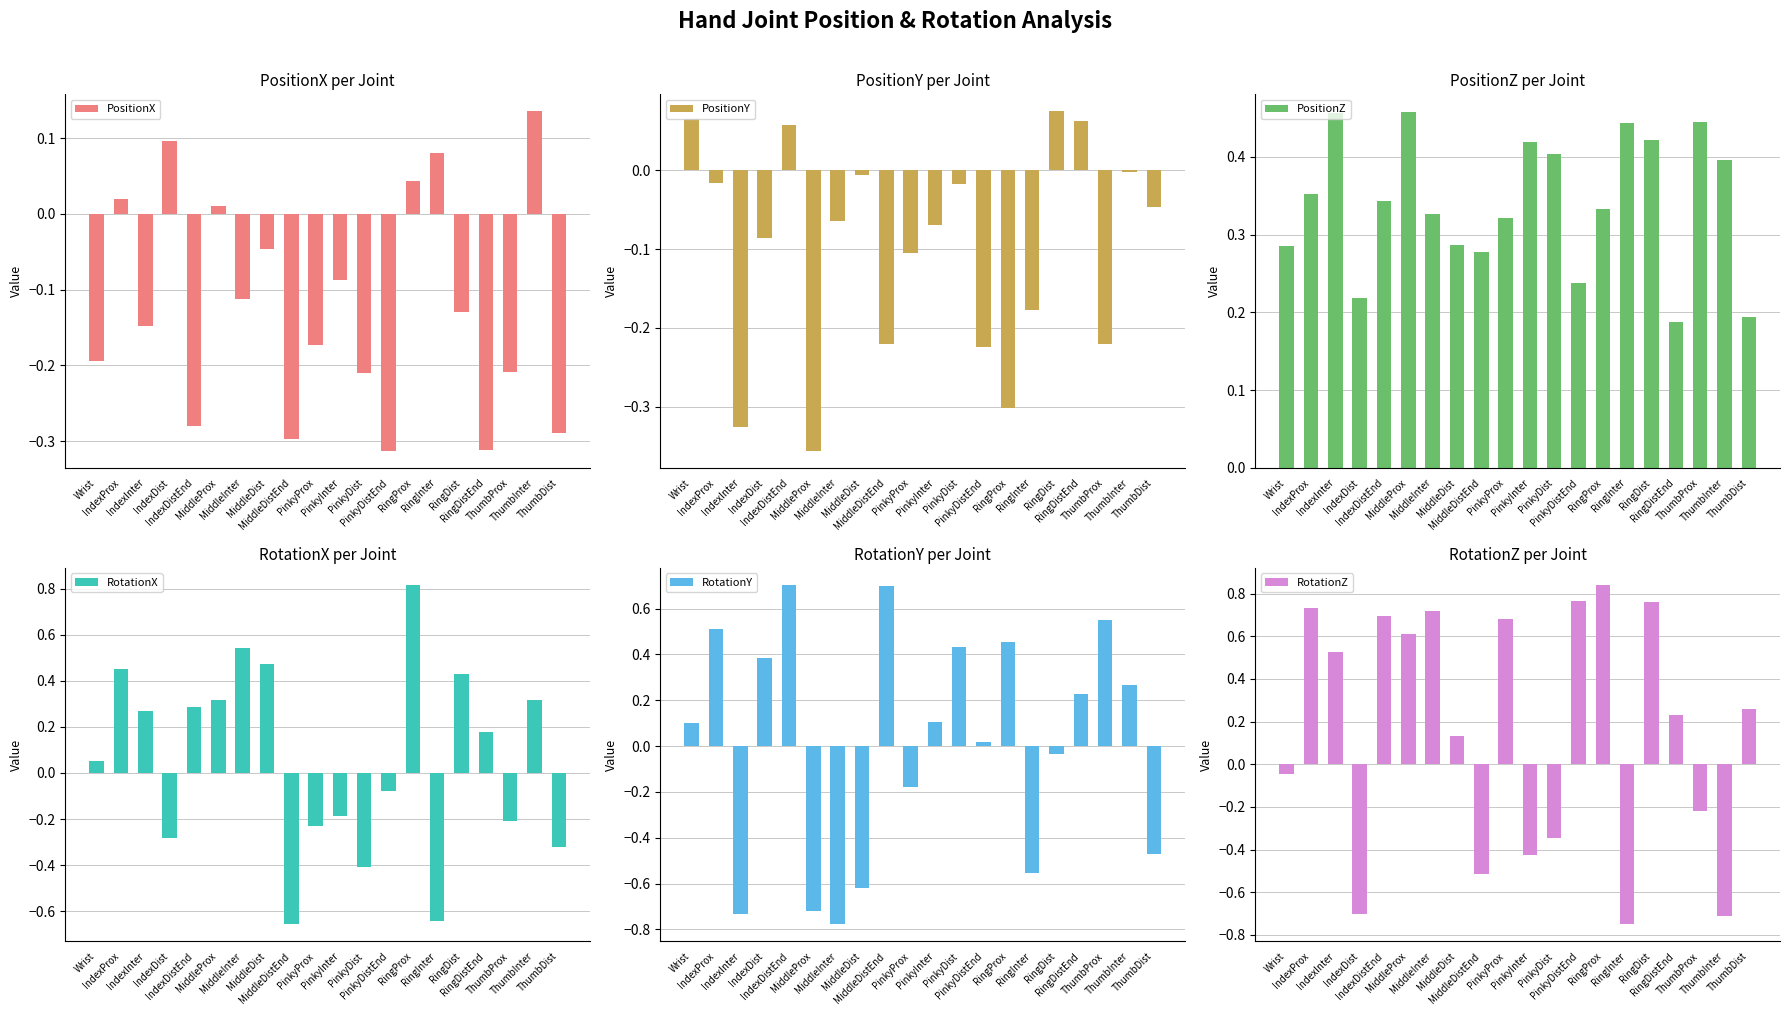

How many series are shown in this chart?

6